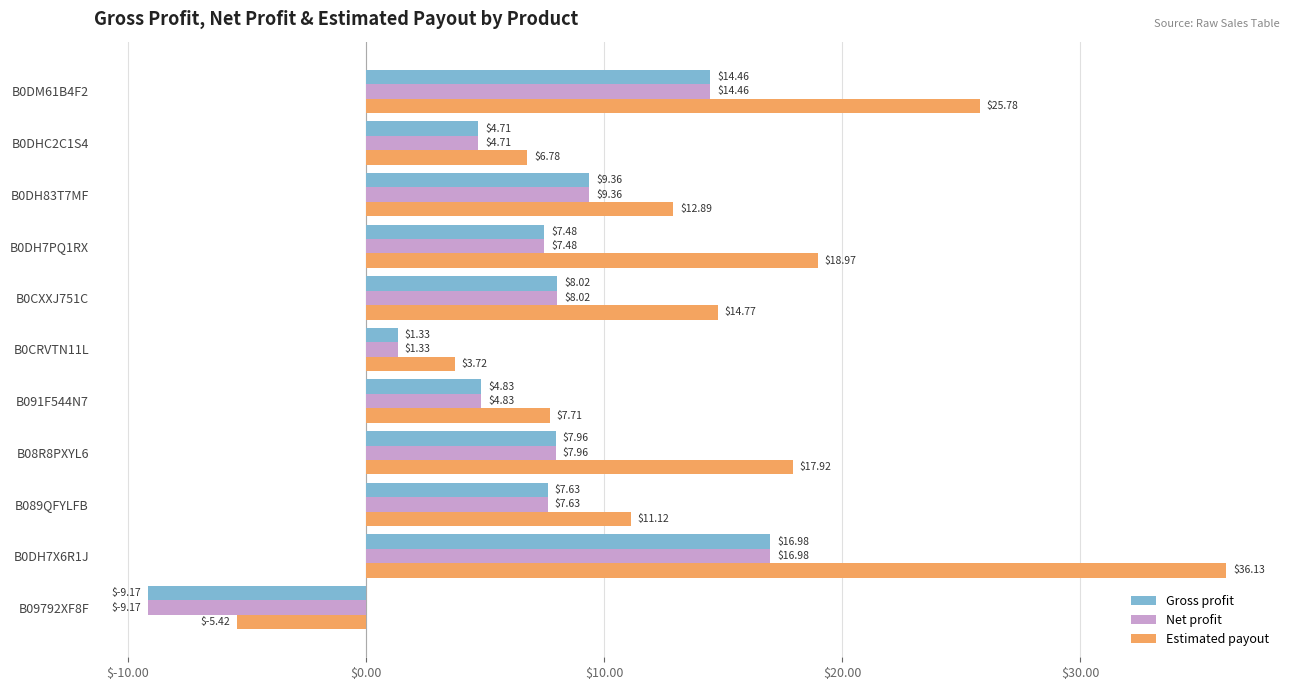

Rank the categories by Estimated payout value from highest to lowest.

B0DH7X6R1J, B0DM61B4F2, B0DH7PQ1RX, B08R8PXYL6, B0CXXJ751C, B0DH83T7MF, B089QFYLFB, B091F544N7, B0DHC2C1S4, B0CRVTN11L, B09792XF8F